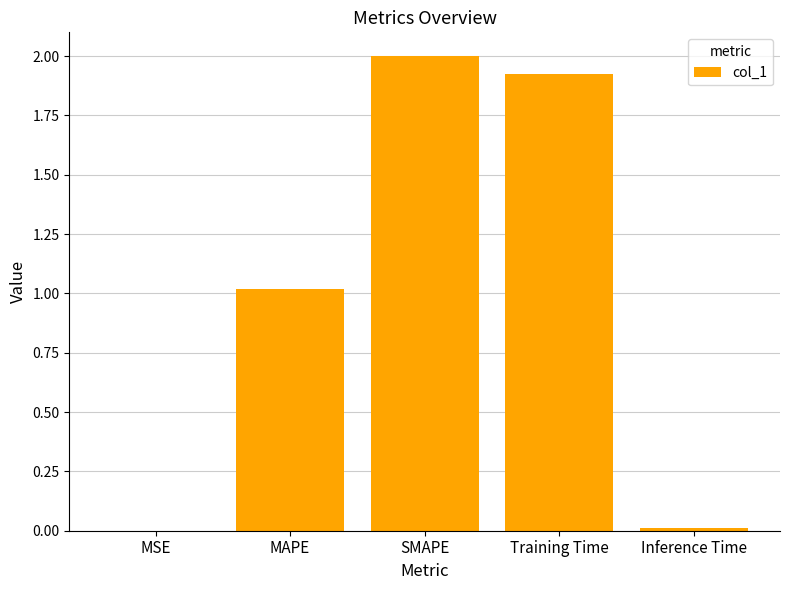

The value at SMAPE is 3.5. True or false?

False